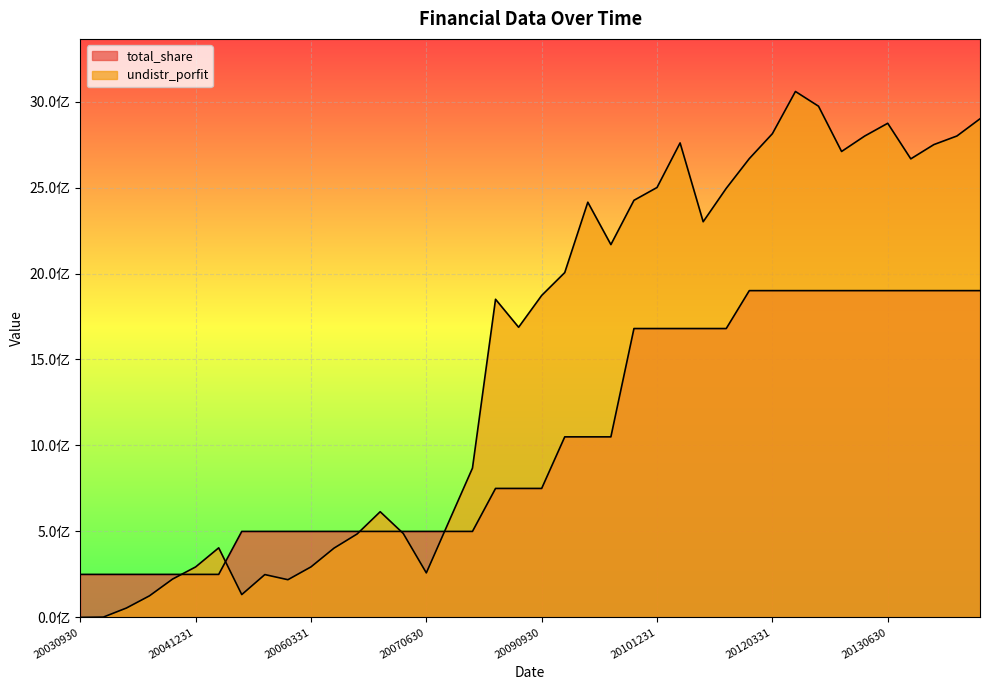

True or false: total_share and undistr_porfit cross at least once.

True